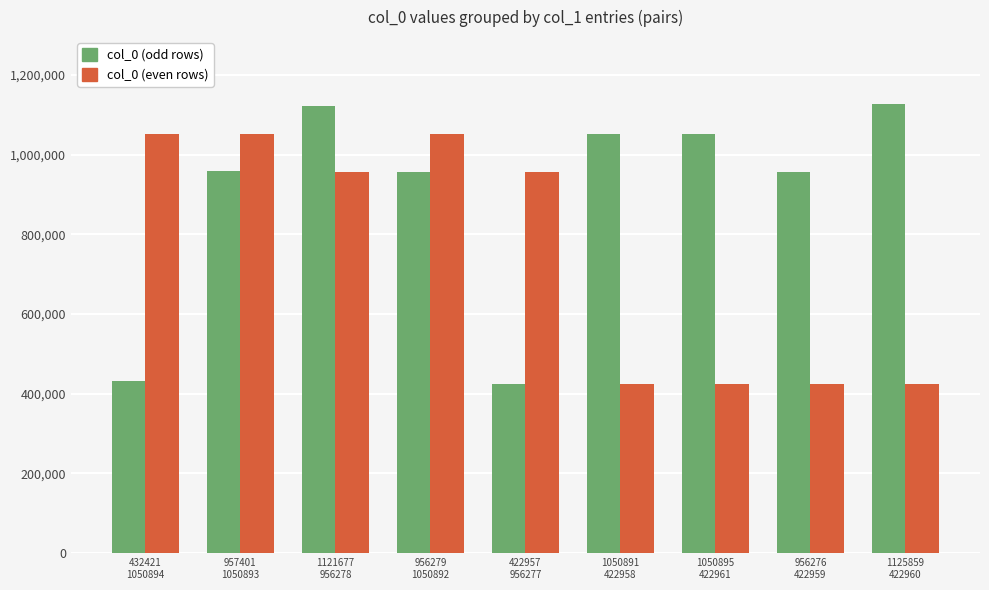

What is the highest value of the col_0 (odd rows) series?

1125859